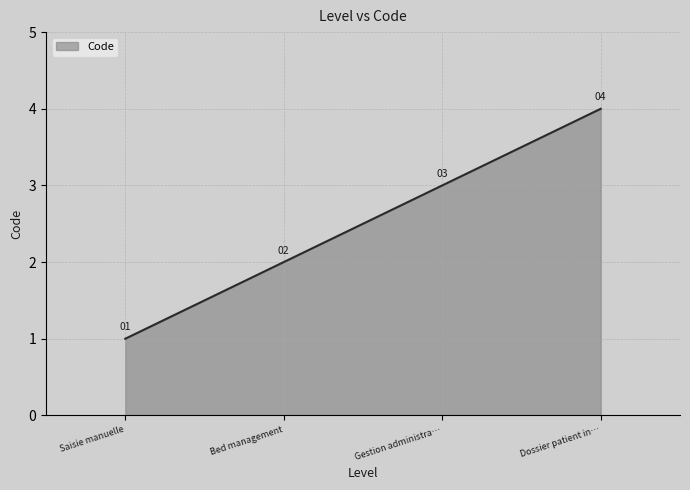

Rank the categories by value from lowest to highest.

Saisie manuelle, Bed management, Gestion administra…, Dossier patient in…